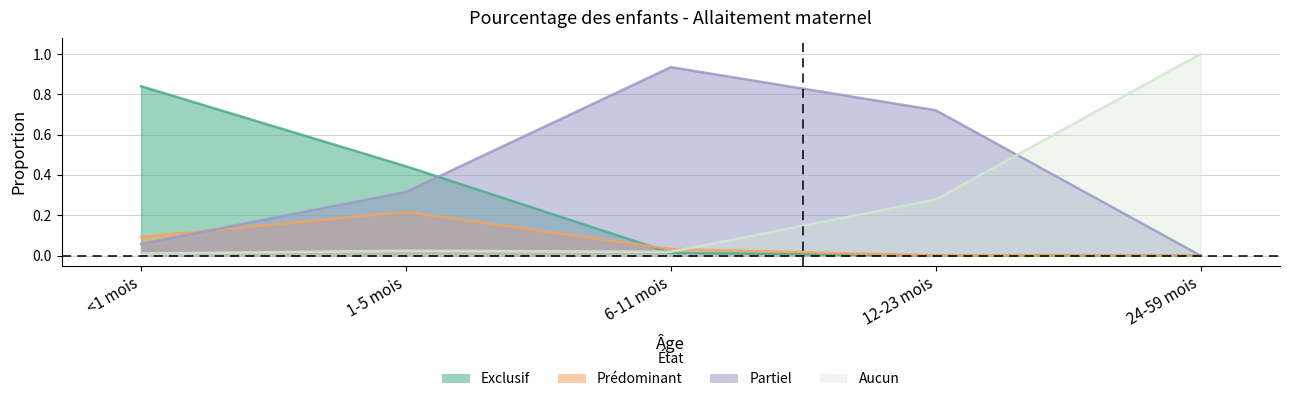

True or false: Partiel and Exclusif cross at least once.

True